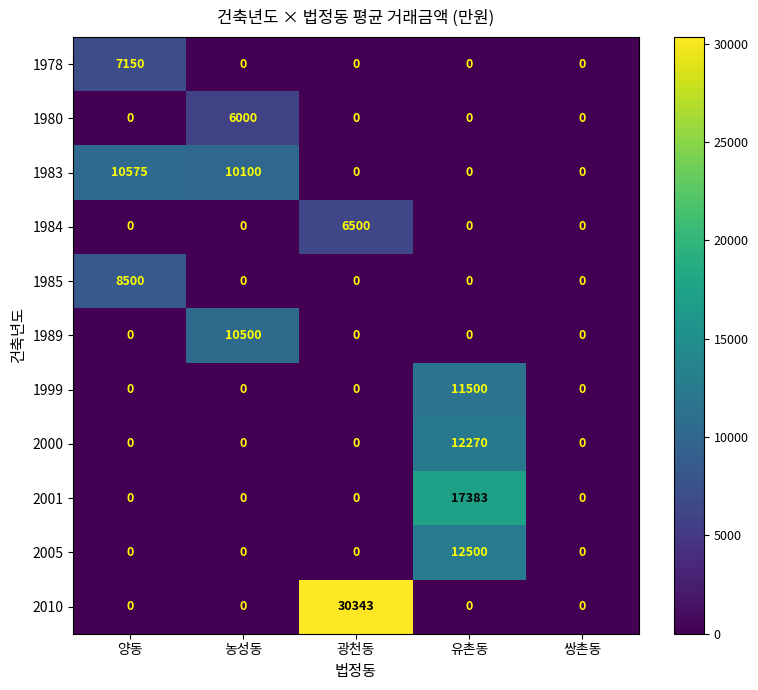

At how many categories does at least one series exceed 19232?

1